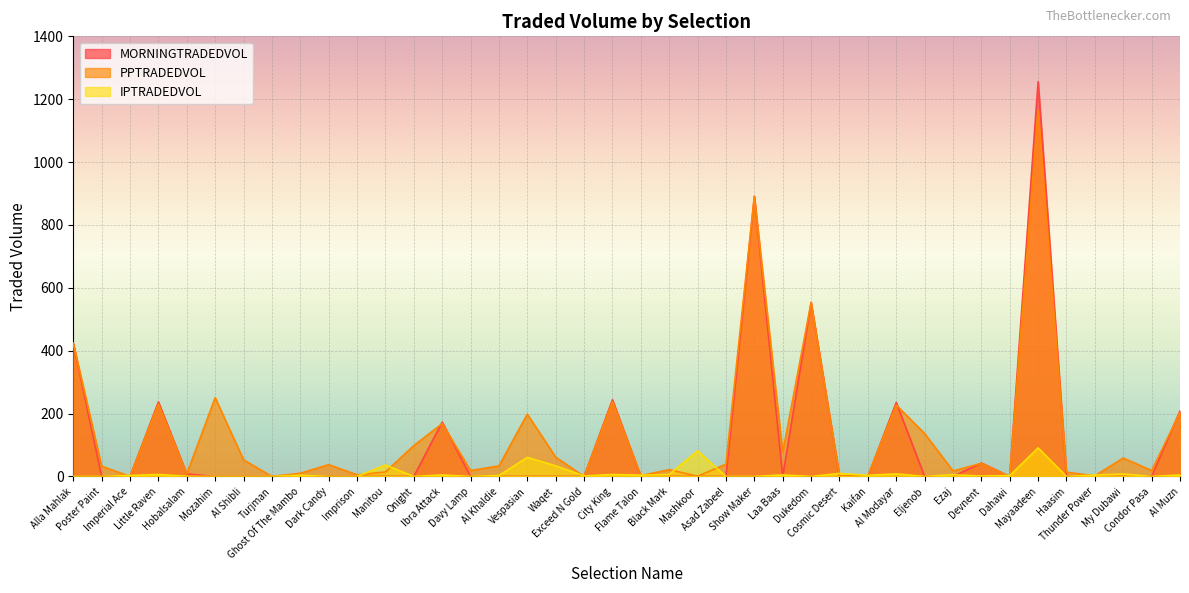

List the series in order of their peak value, lowest first.

IPTRADEDVOL, PPTRADEDVOL, MORNINGTRADEDVOL